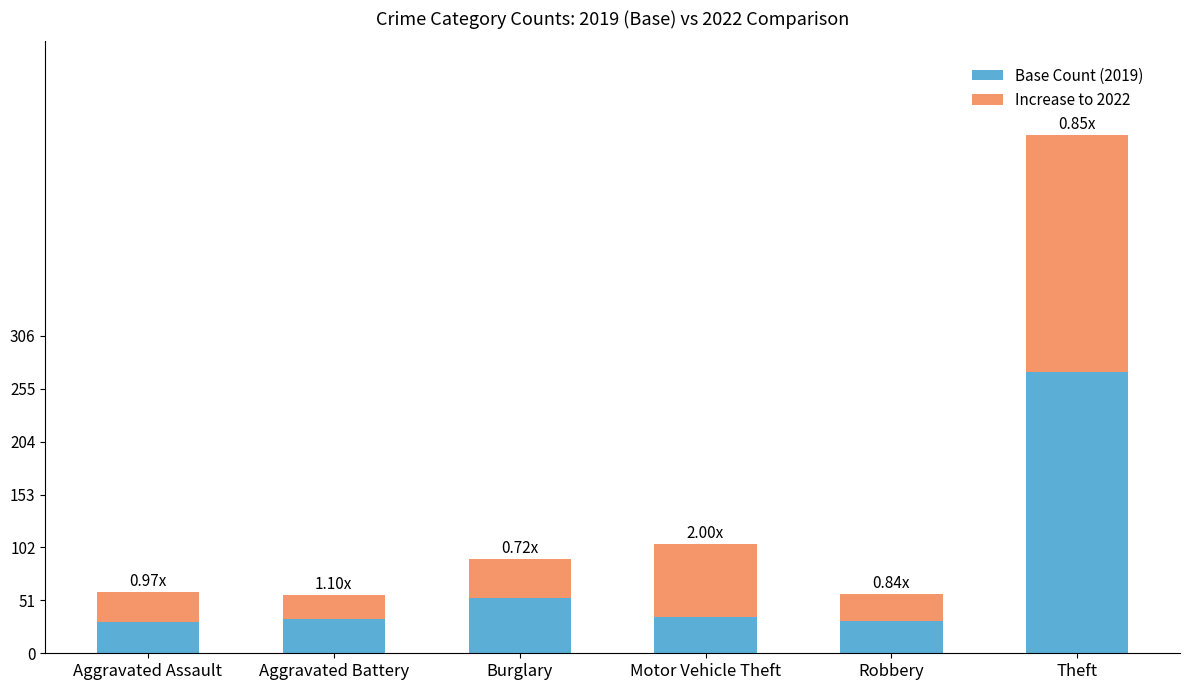

At which category is the sum across all series the highest?

Theft